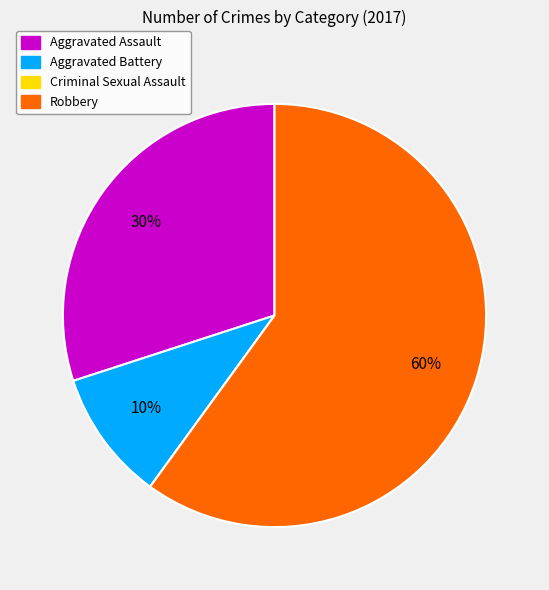

Does Robbery represent more than half of the total?

Yes